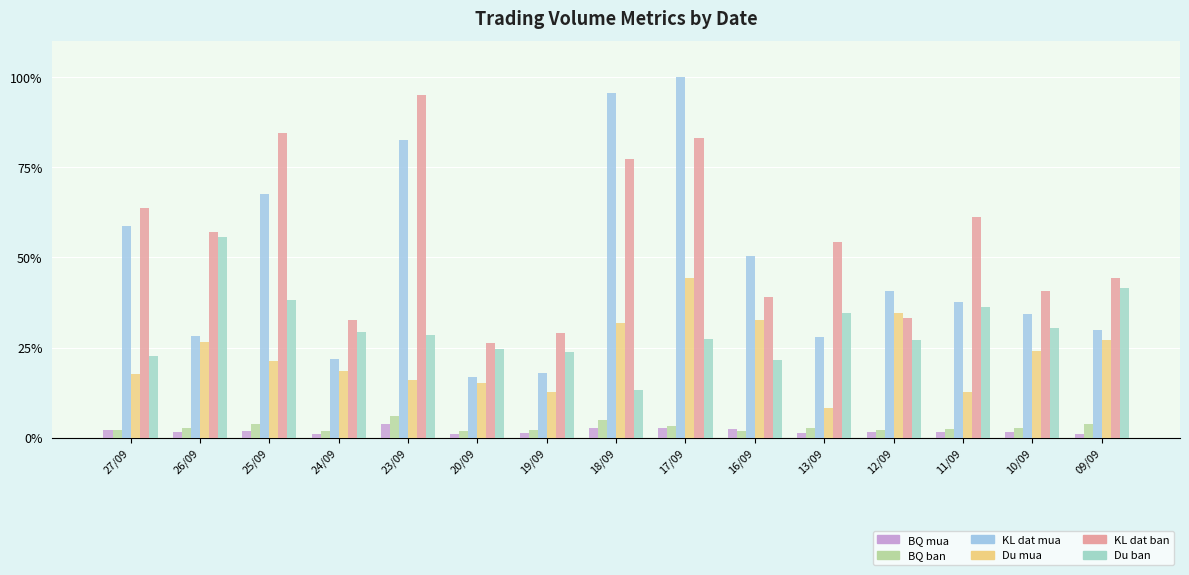

List the labels in order of Du mua value, smallest first.

13/09, 19/09, 11/09, 20/09, 23/09, 27/09, 24/09, 25/09, 10/09, 26/09, 09/09, 18/09, 16/09, 12/09, 17/09